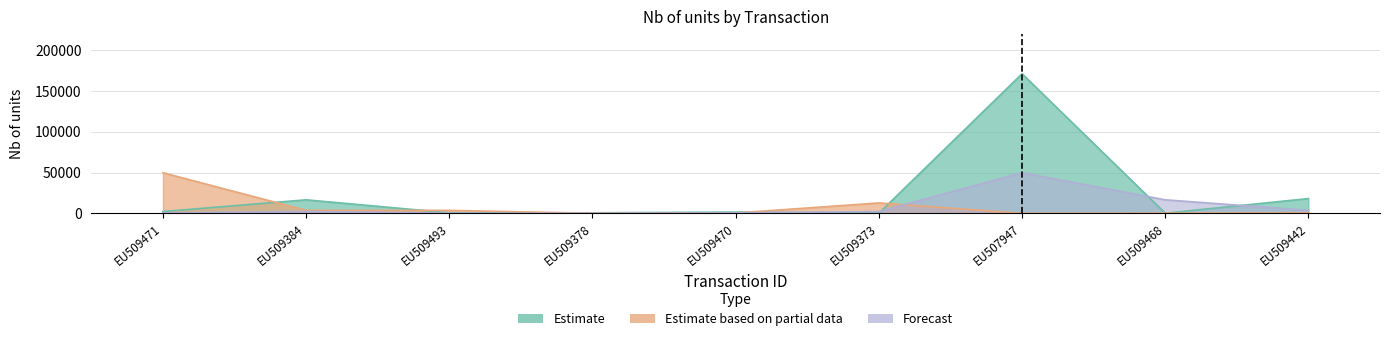

Reading left to right, list all the values displayed in this chart.

Estimate: 2206	16590	676	676	1579	165	171220	165	18134
Estimate based on partial data: 49796	3662	3662	73	431	12774	35	260	598
Forecast: 406	2238	260	35	598	2206	49796	16590	3662